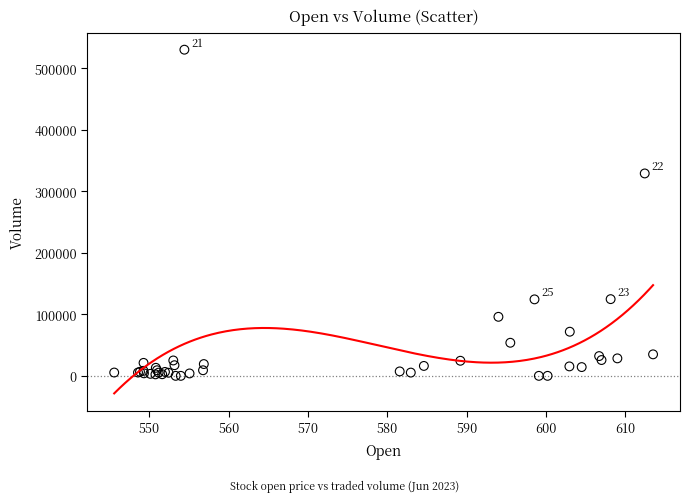

What Y value in the scatter plot is closest to 265171?

329110